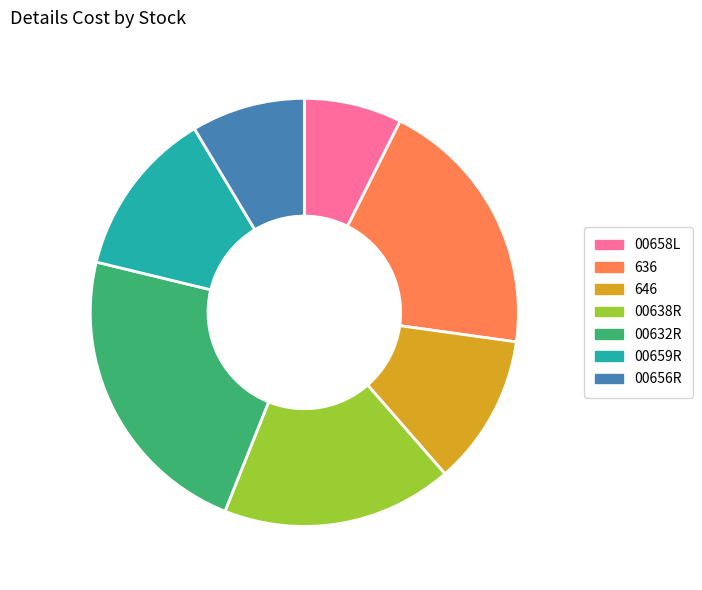

Which slice is the smallest?

00658L